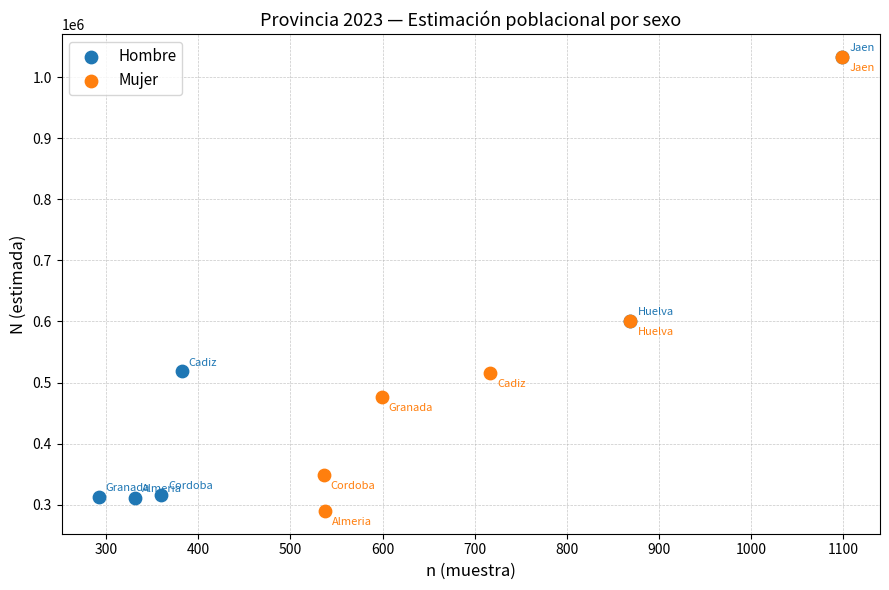

Which series contains the lowest Y value?

Mujer